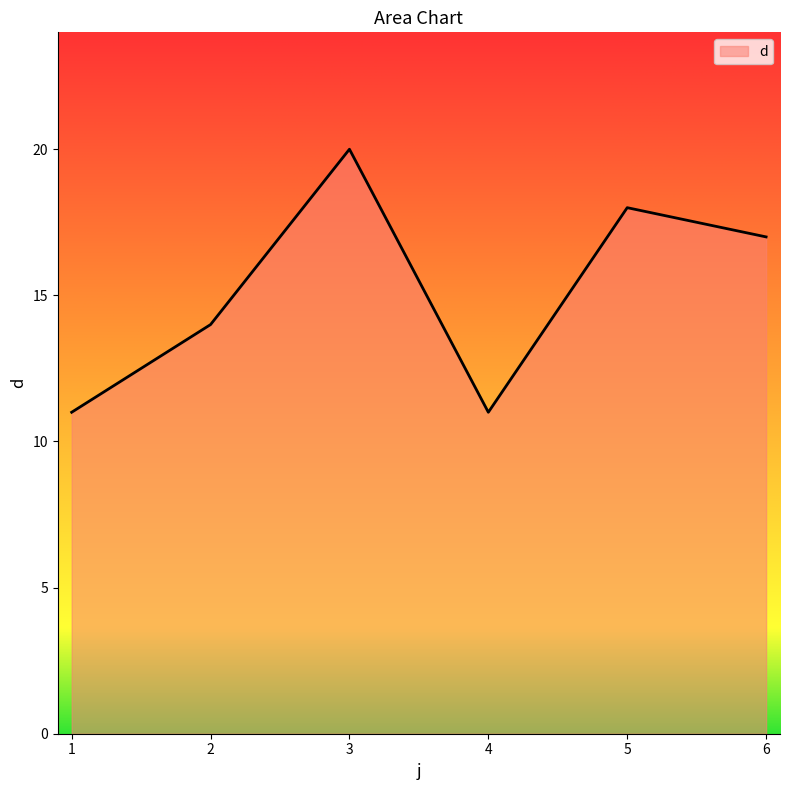

True or false: the data shows 4 at 1.

False